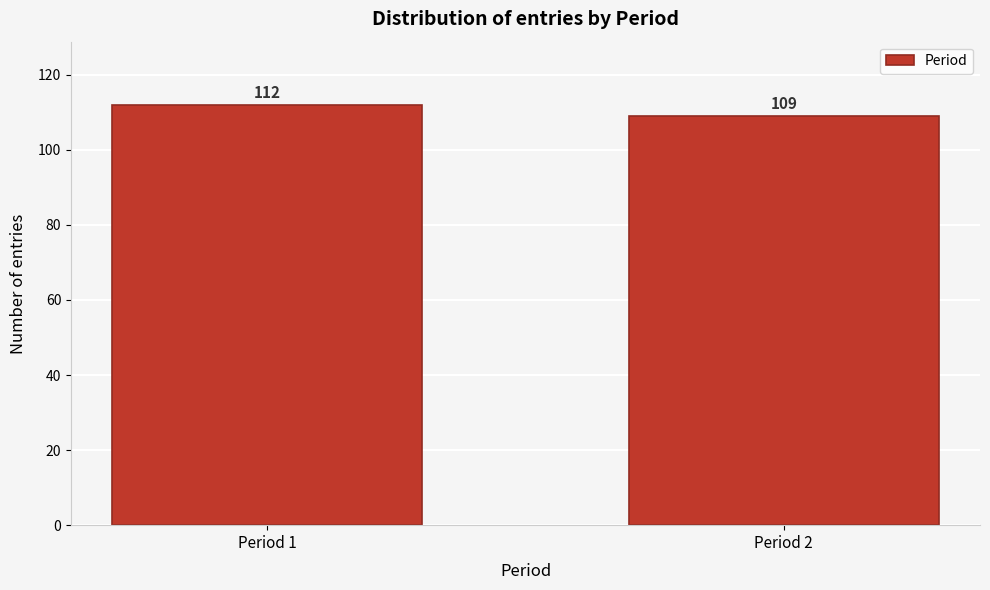

Reading right to left, list all the values displayed in this chart.

Period 2=109	Period 1=112